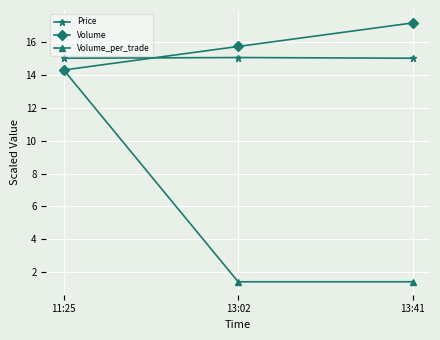

Does the chart display data point markers on the line(s)?

Yes